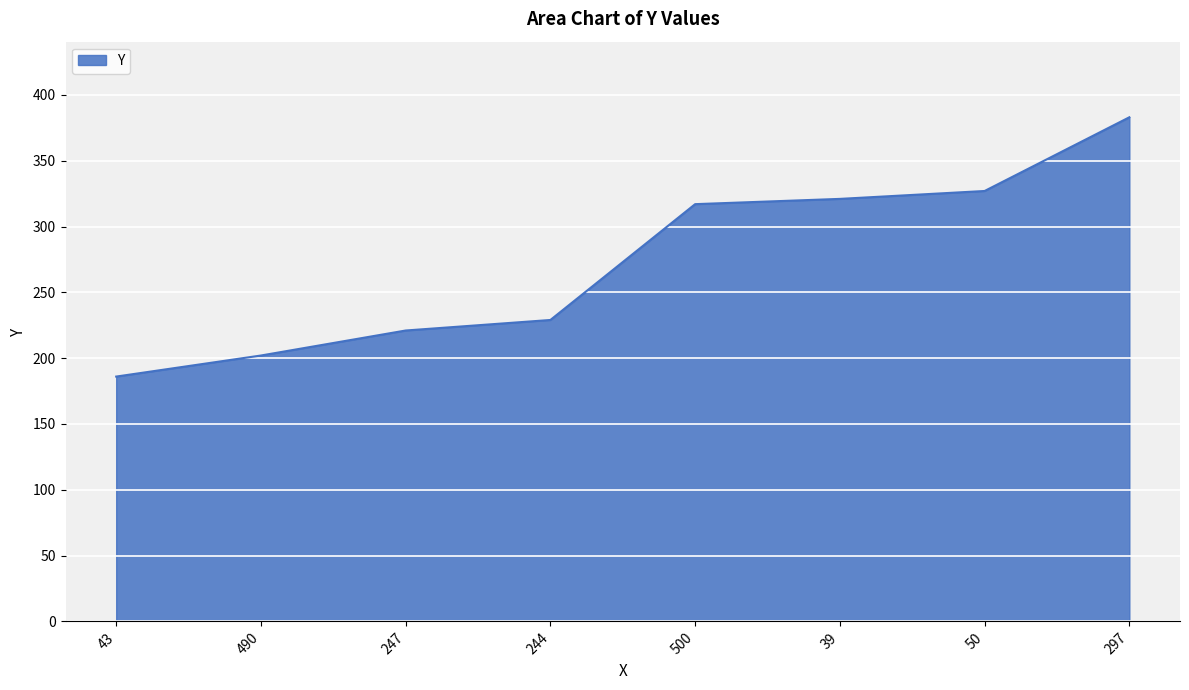

Which has a higher value, 50 or 500?

50